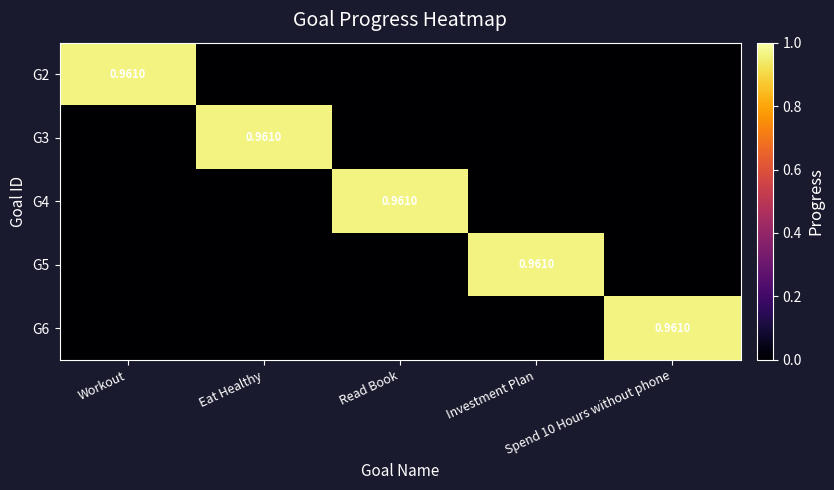

Which label corresponds to the smallest value in the chart?

Eat Healthy